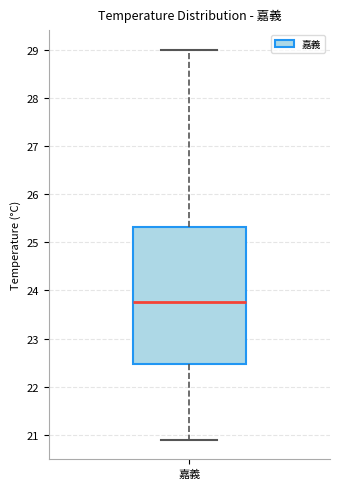

Where does the lower whisker of the box for 嘉義 end on the y-axis? The values are not printed on the chart, so give them approximately, as read against the axis.

20.9